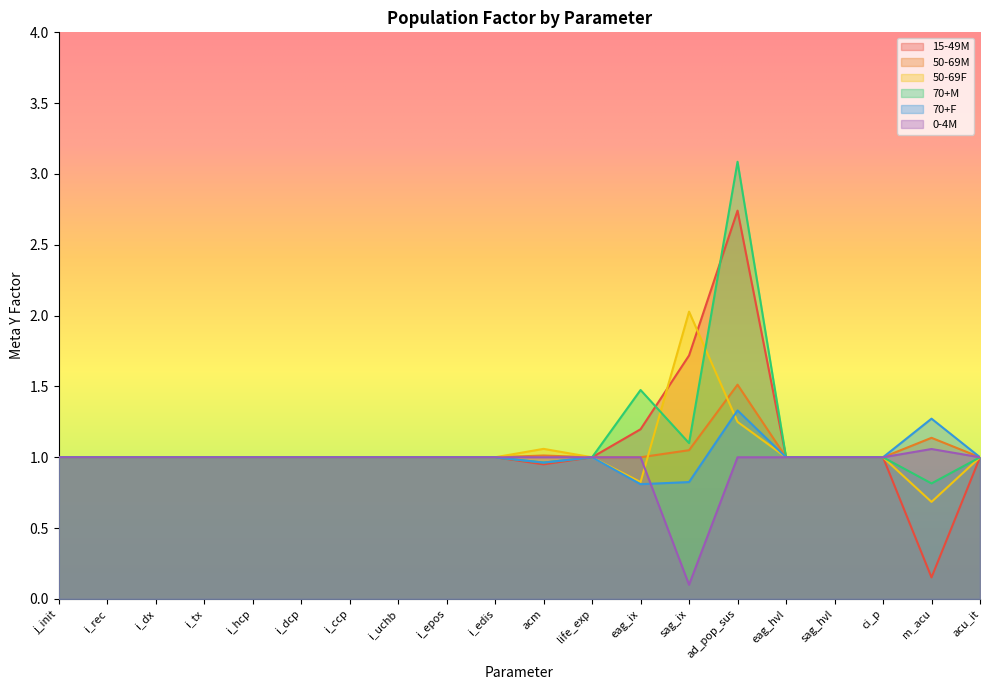

True or false: 15-49M and 50-69M intersect in this chart.

False